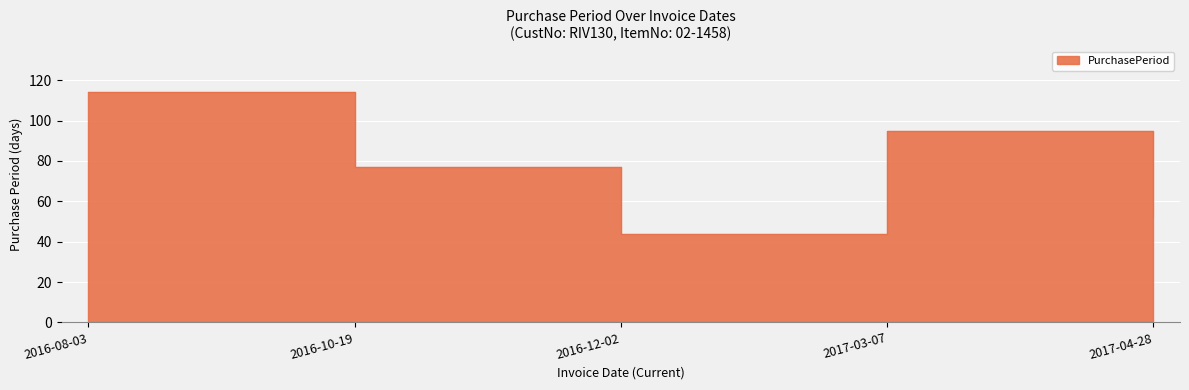

What is the value of the 4th point from the left?

95